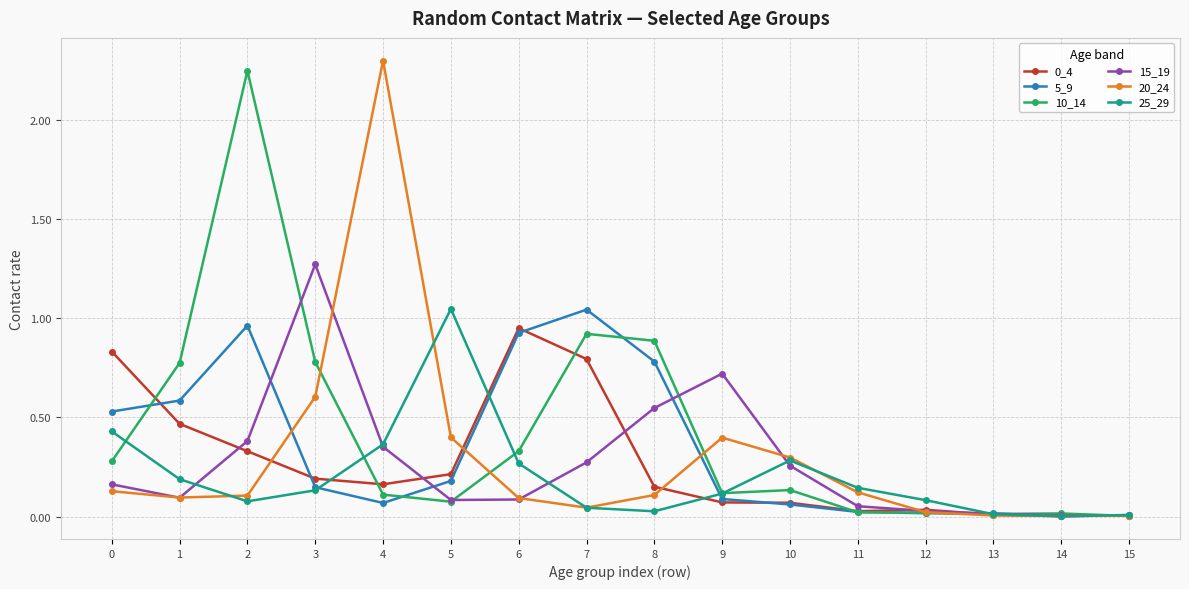

Where is the first local minimum for 10_14?

5